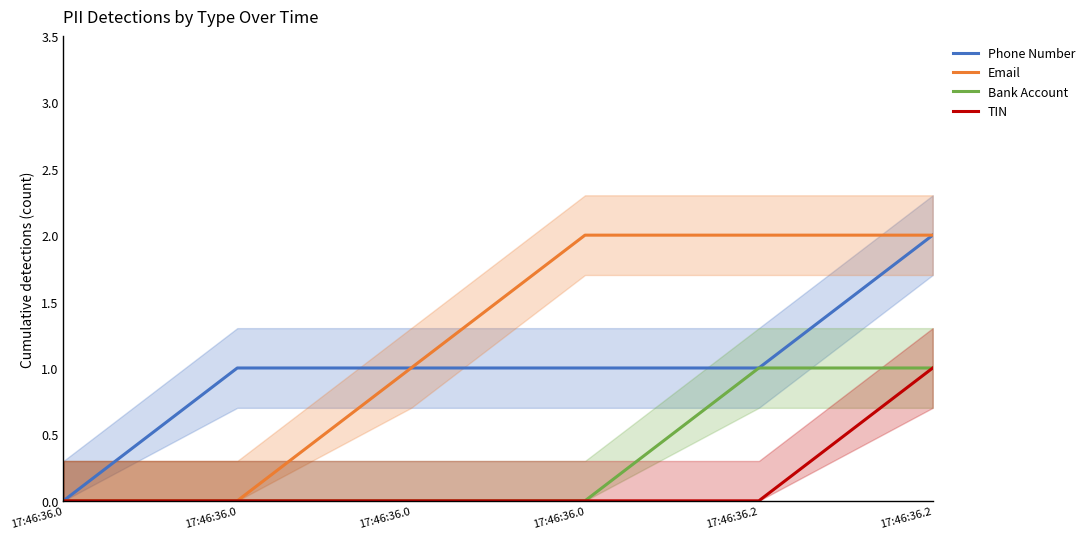

True or false: Email has more than 0 interior local peaks.

False